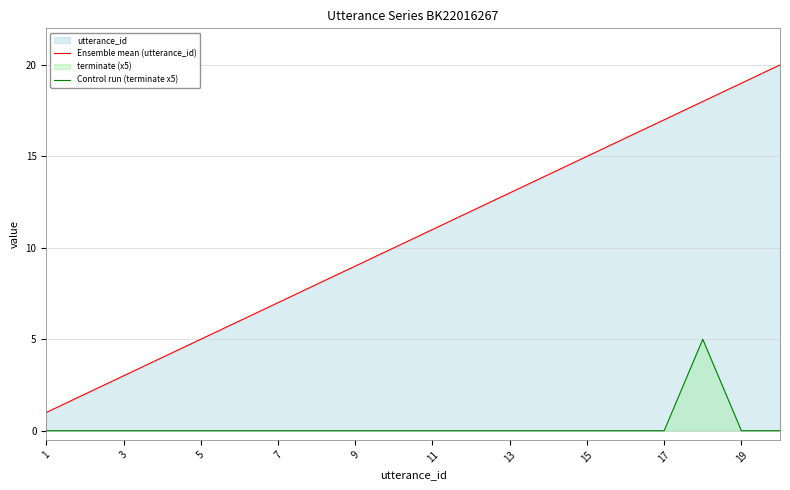

What is the spread (max minus min) of values at 9?

9